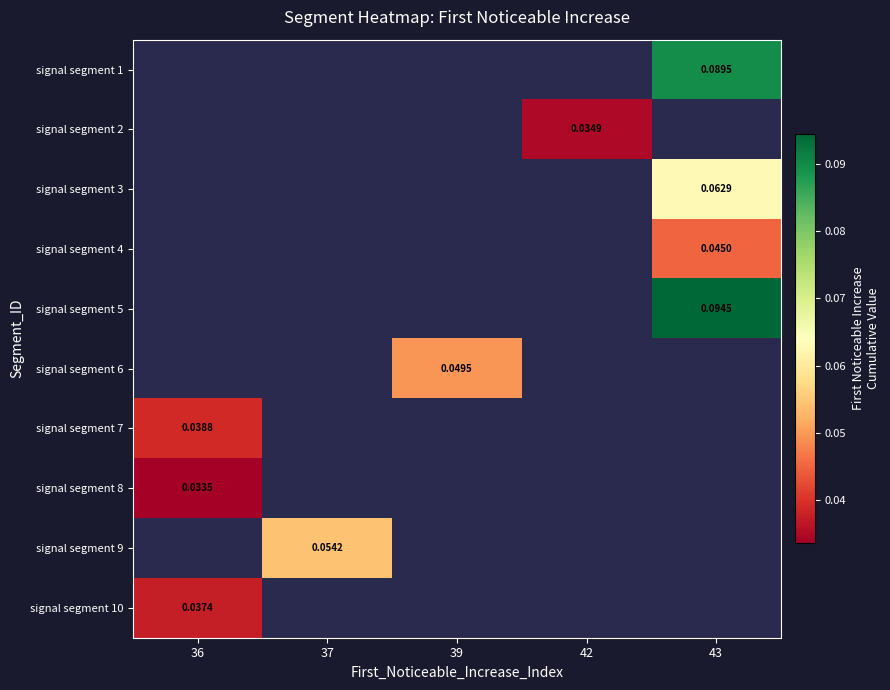

How many categories are shown in the chart?

5